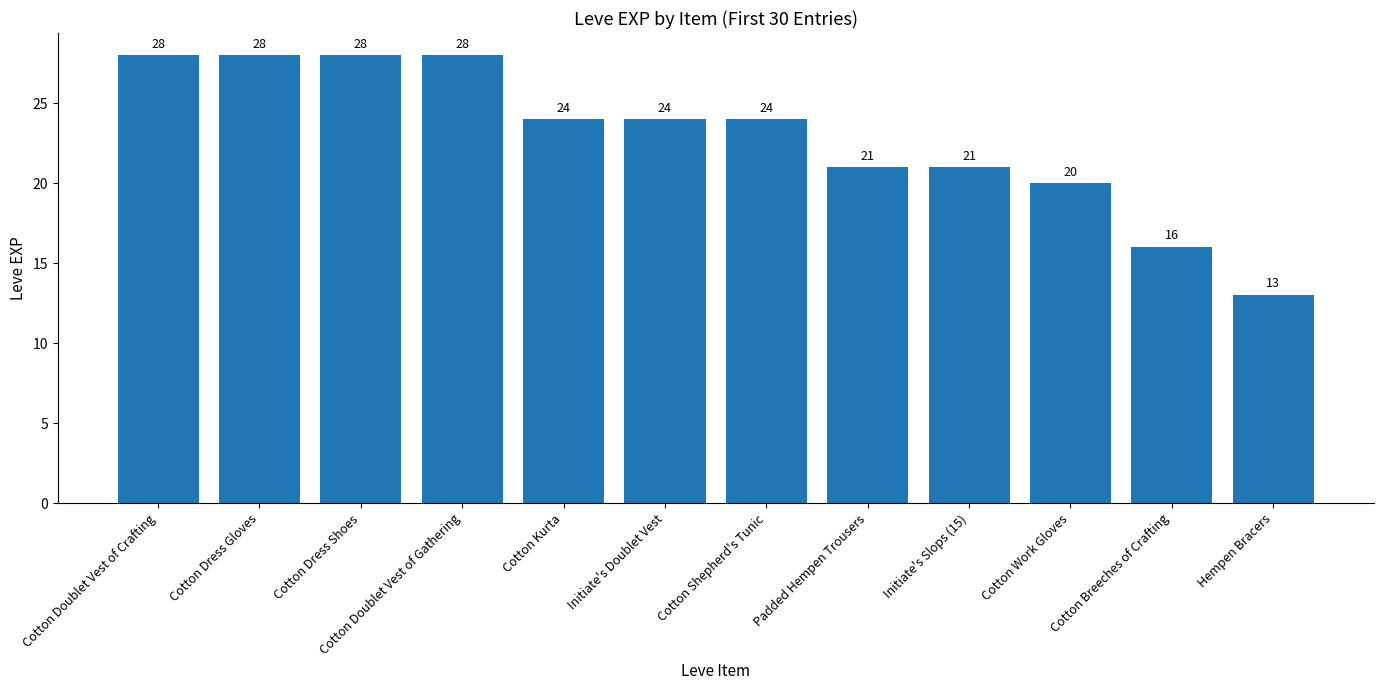

Count the number of categories in the chart.

12